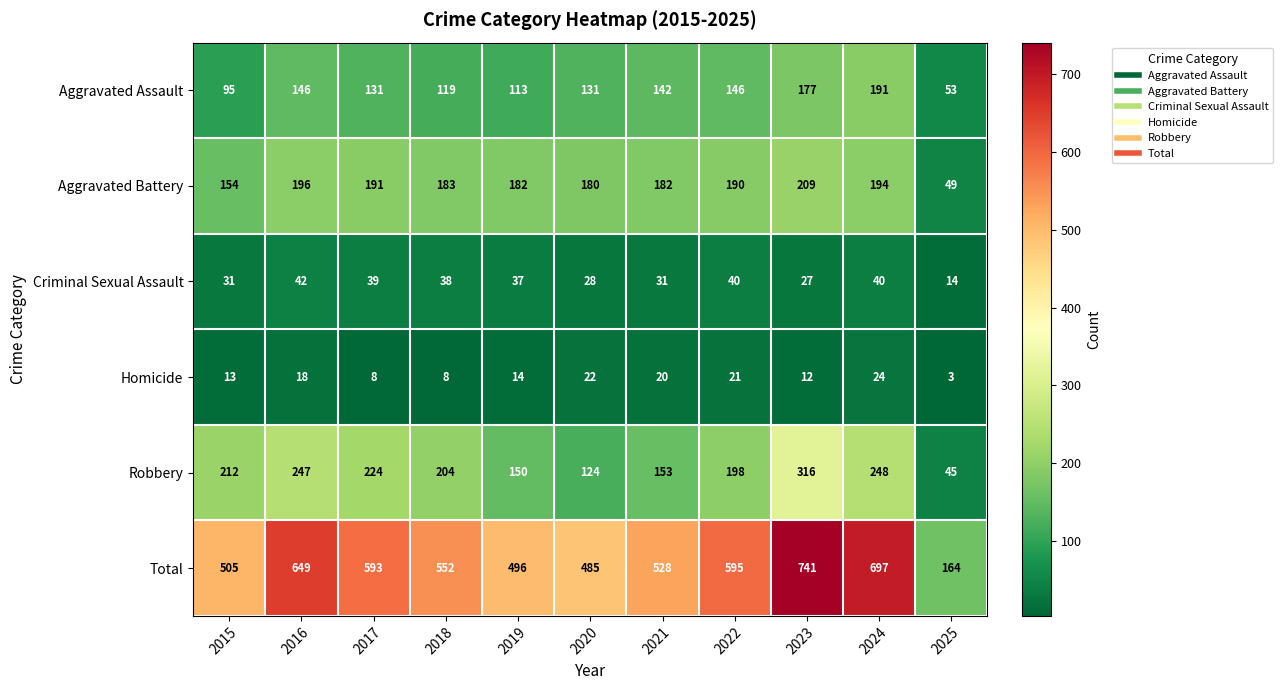

Which series has the widest spread of values?

Total